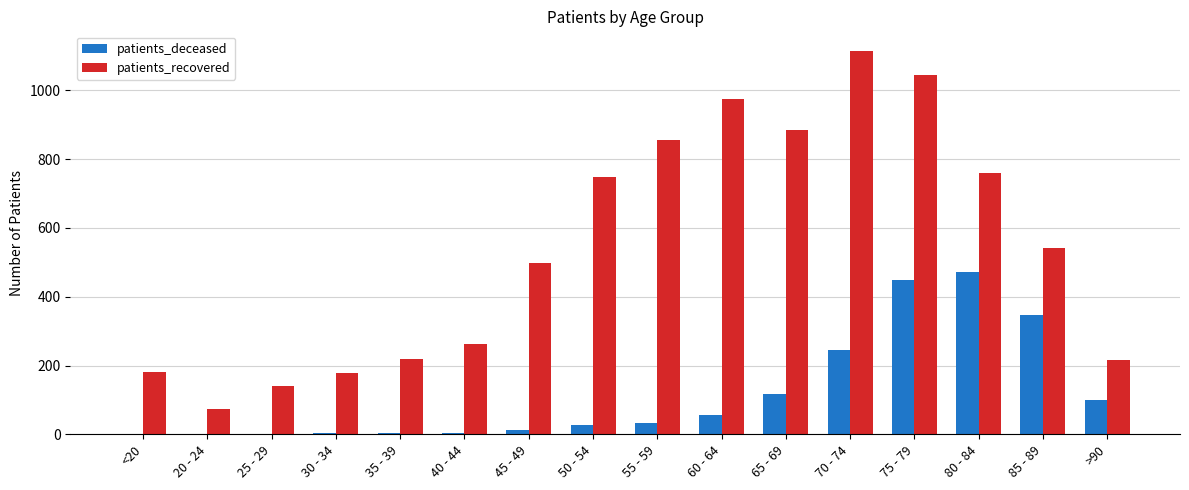

At which category is the sum across all series the highest?

75 - 79